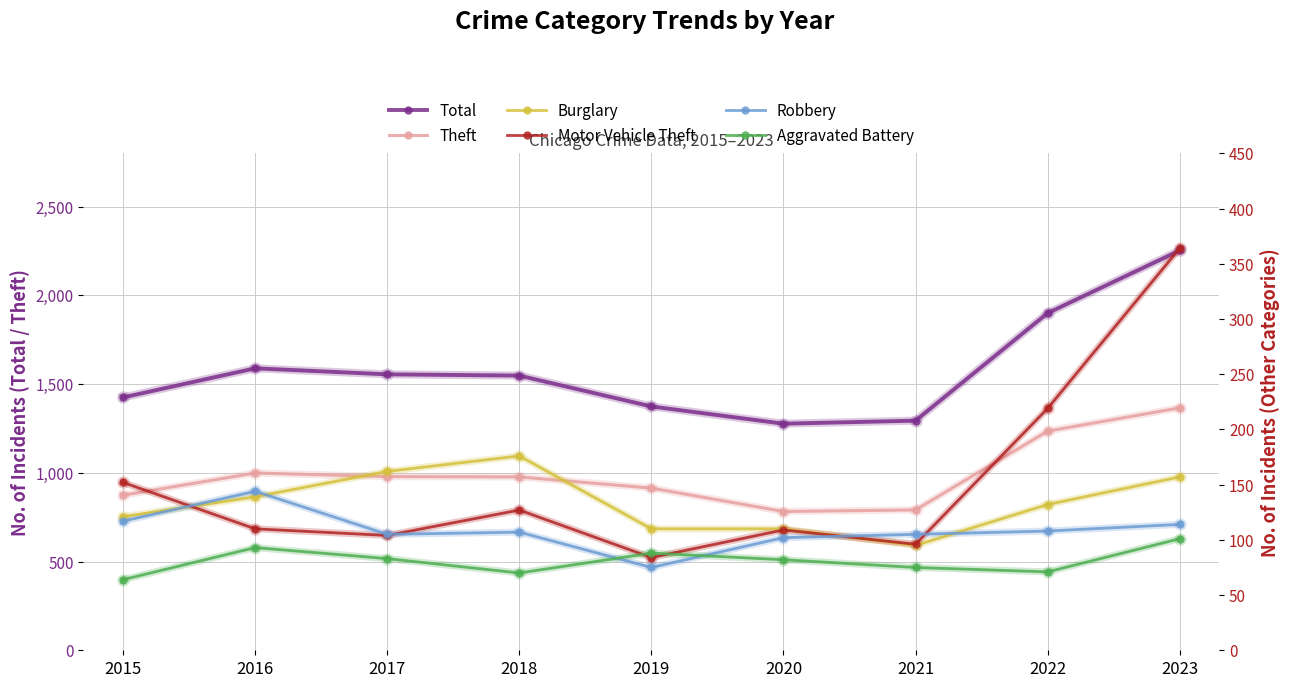

The value of Aggravated Battery at 2020 is 82. True or false?

True